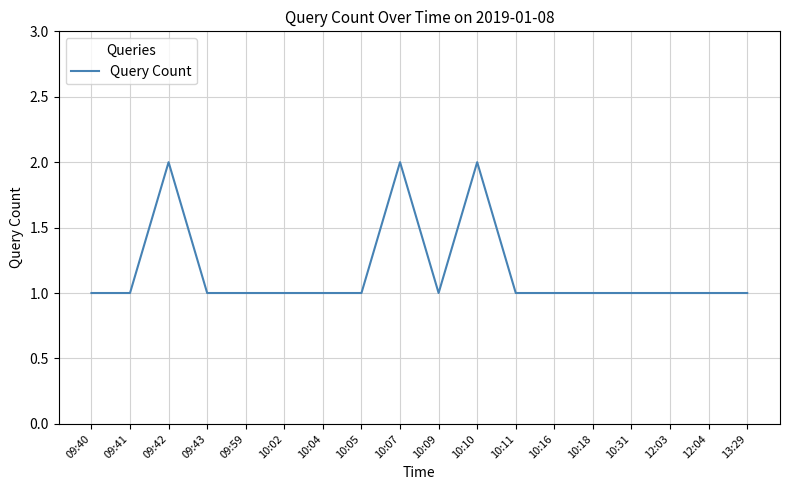

What is the maximum value shown in the chart?

2